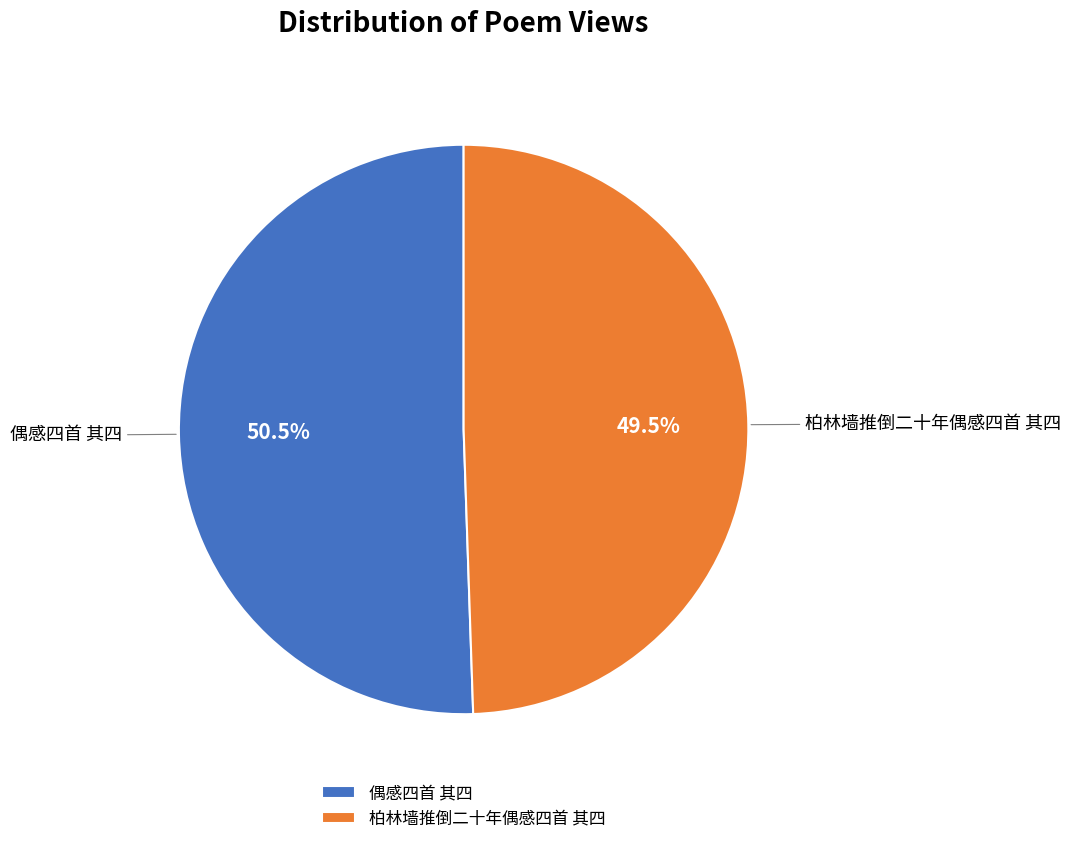

How many segments does this pie chart have?

2